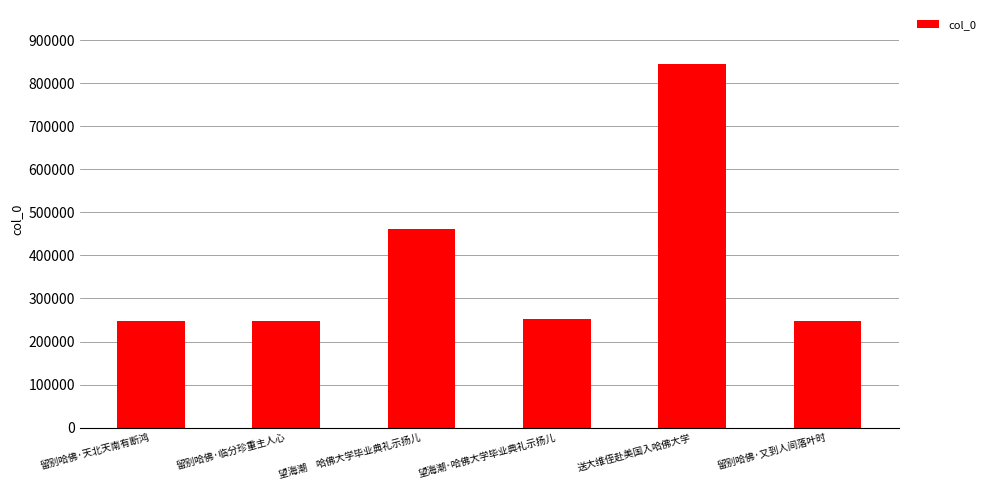

Approximately how many times larger is the value at 望海潮　哈佛大学毕业典礼示扬儿 compared to 留别哈佛·天北天南有断鸿?

1.9